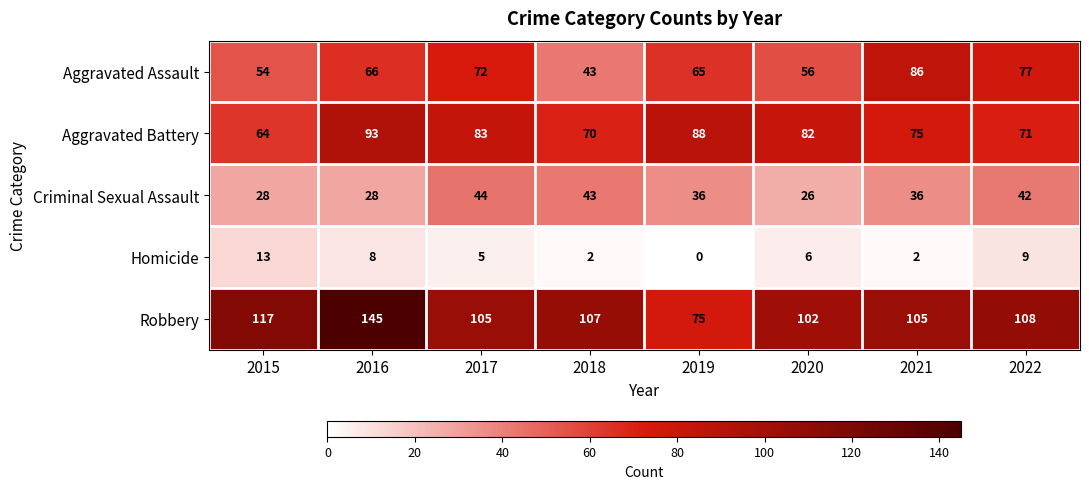

What is the difference between the highest and lowest values at 2016?

137